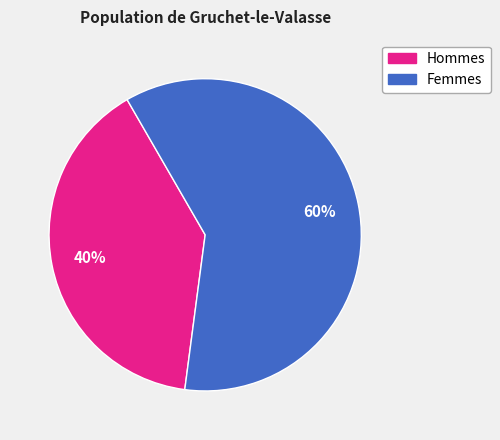

Does any single category account for the majority?

Yes